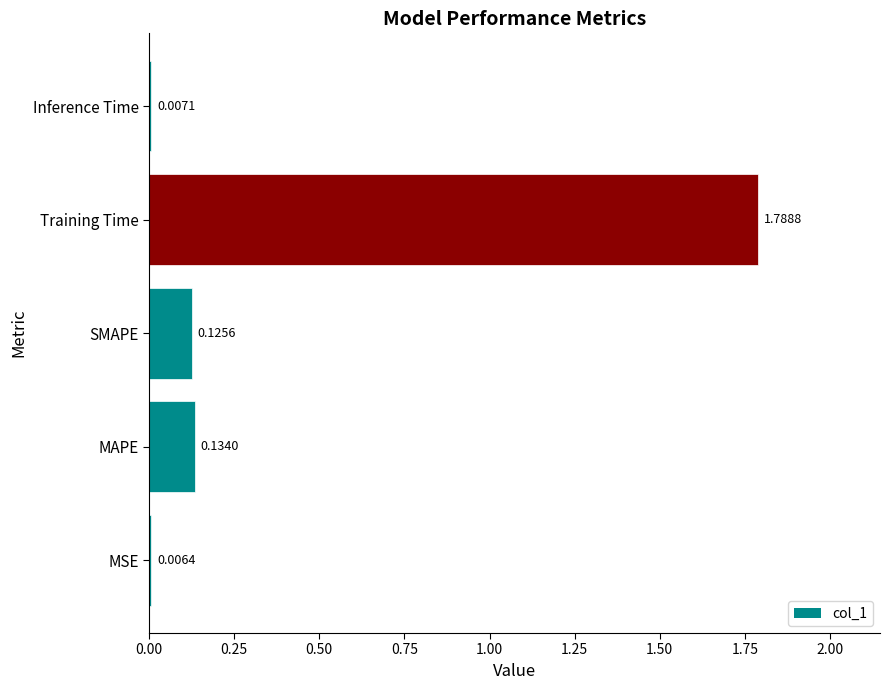

Which category has the highest value across all series?

Training Time